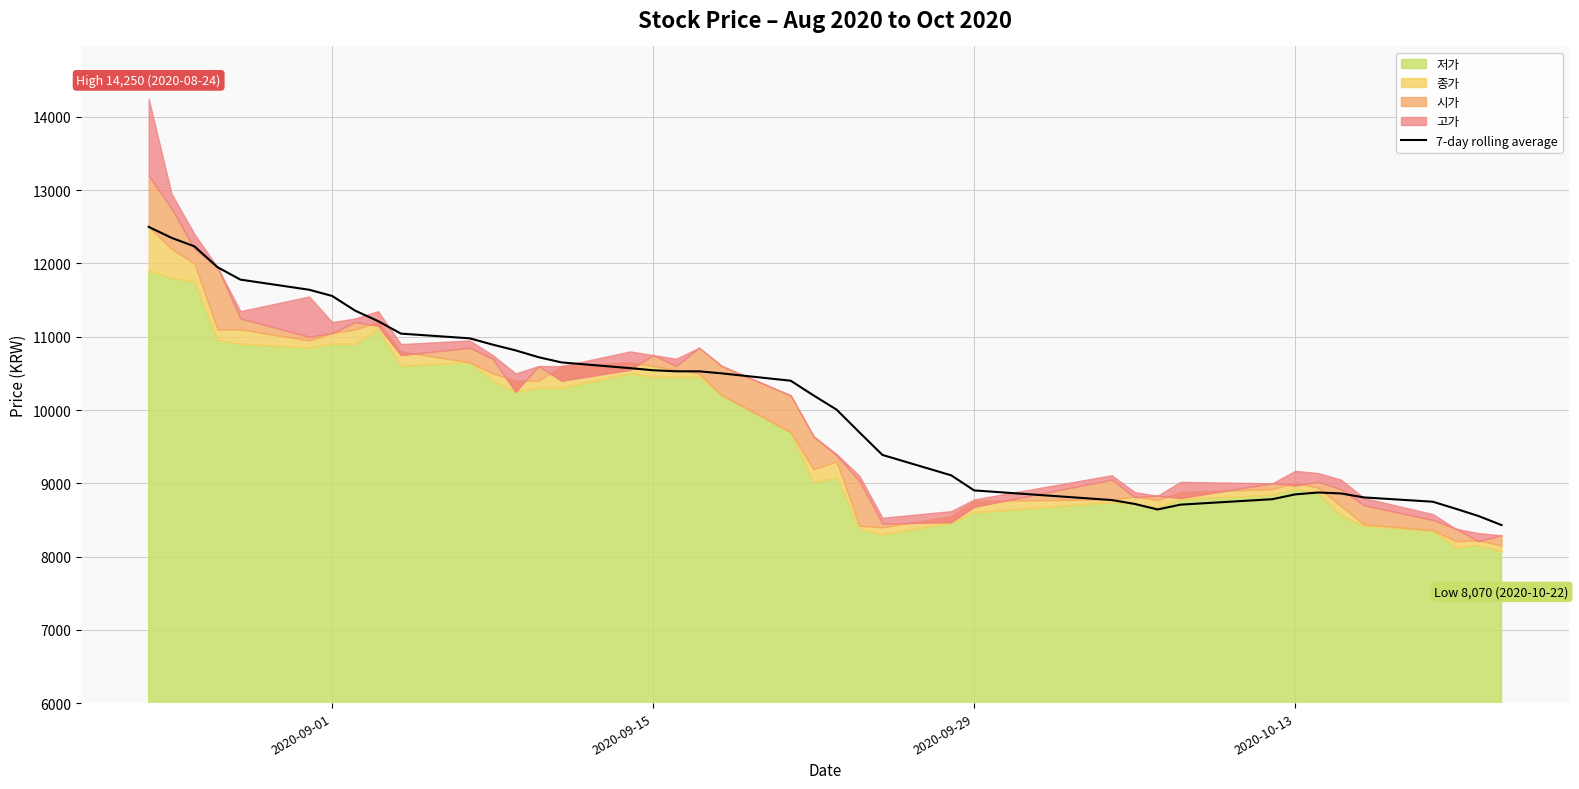

What is the average value?

10136.3